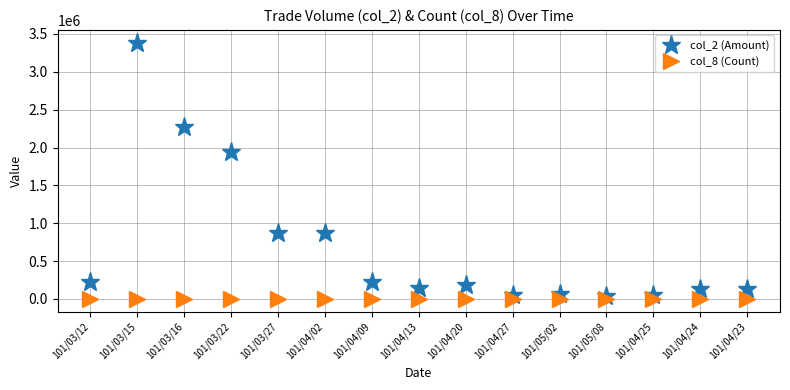

True or false: col_8 (Count) and col_2 (Amount) cross at least once.

False